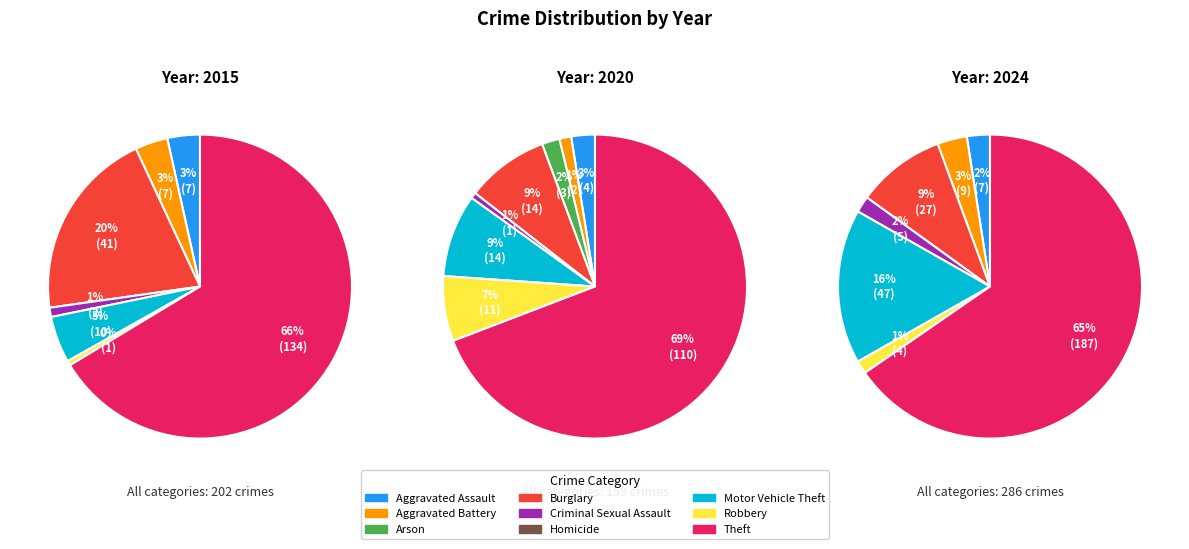

What is the change in value from Arson to Robbery?

+4